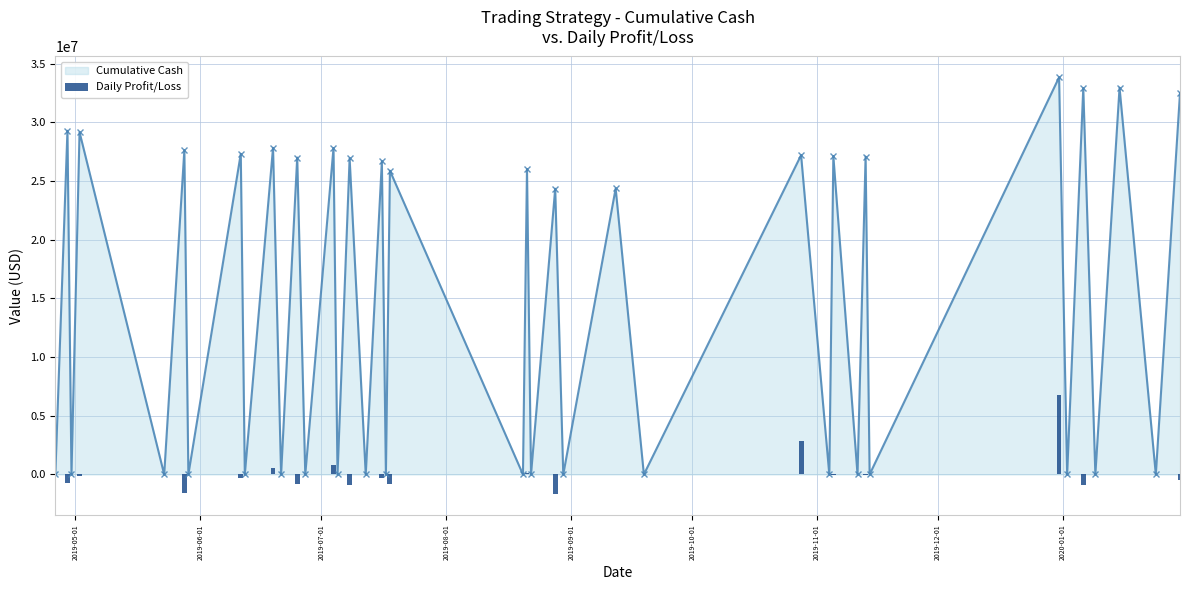

At how many categories does at least one series exceed 15992385?

20